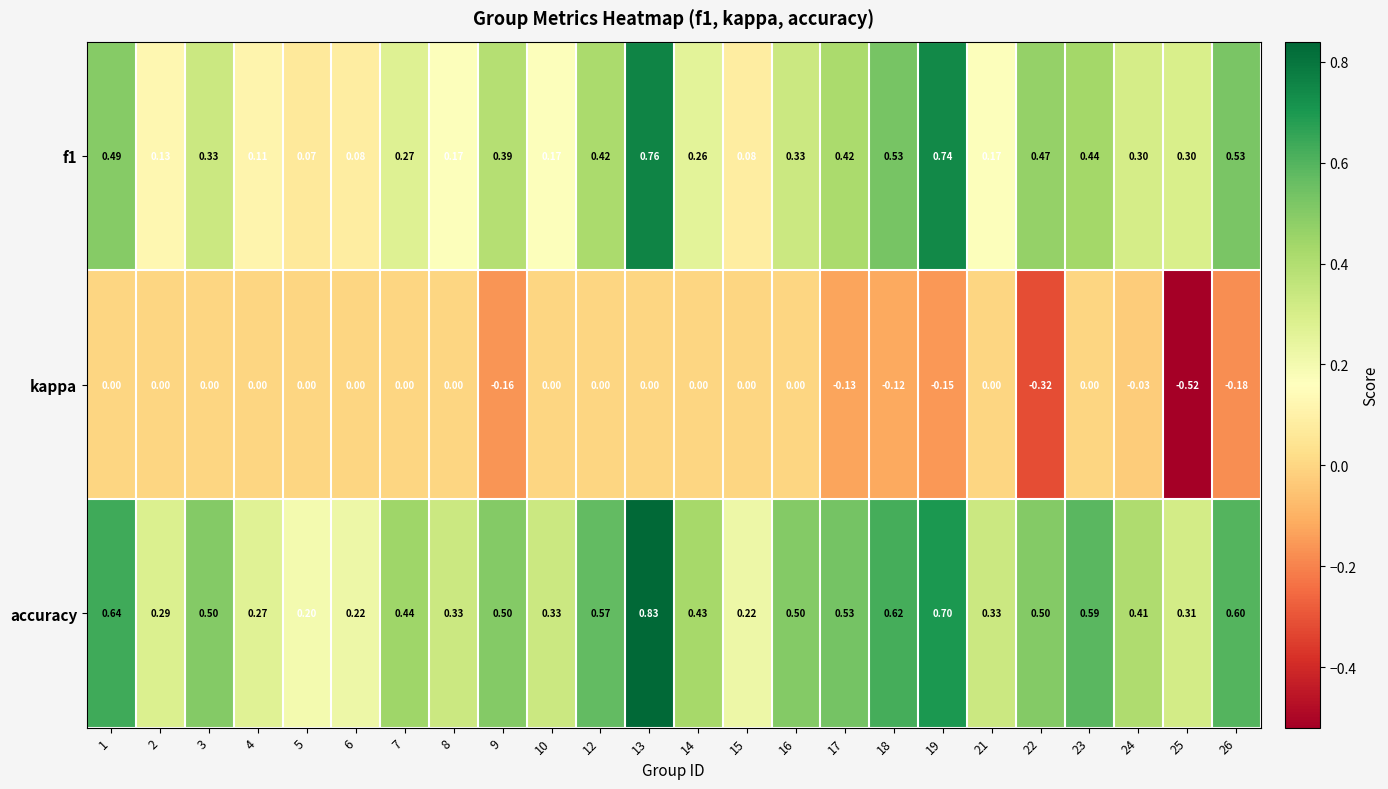

Which series has the largest total across all categories?

accuracy